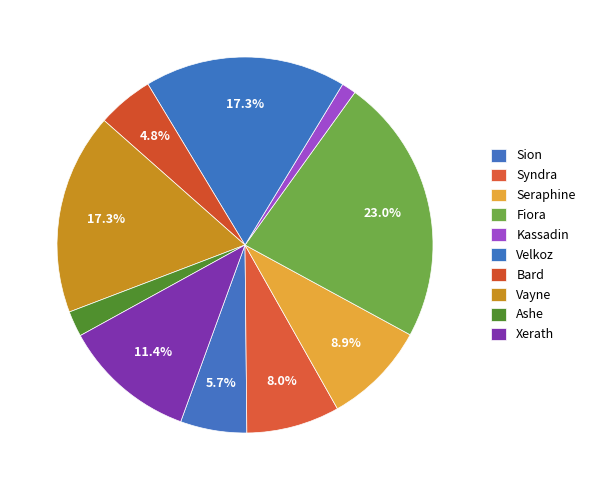

Count the number of slices in the pie.

10